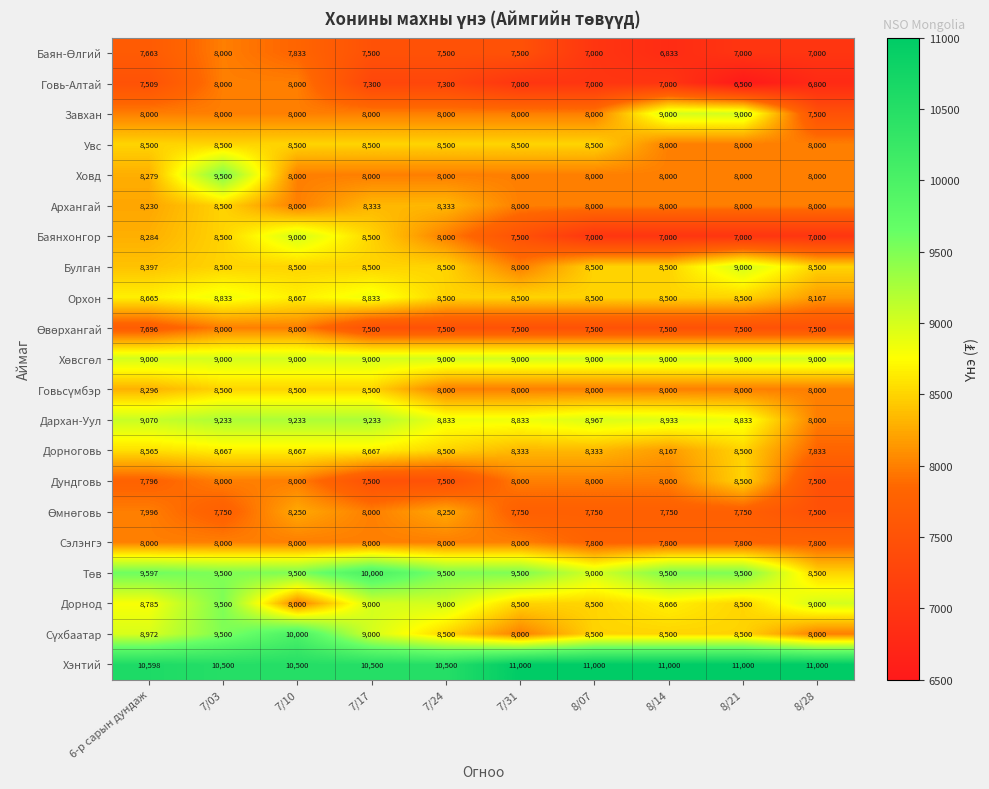

What is the sum of all Говь-Алтай values?

72409